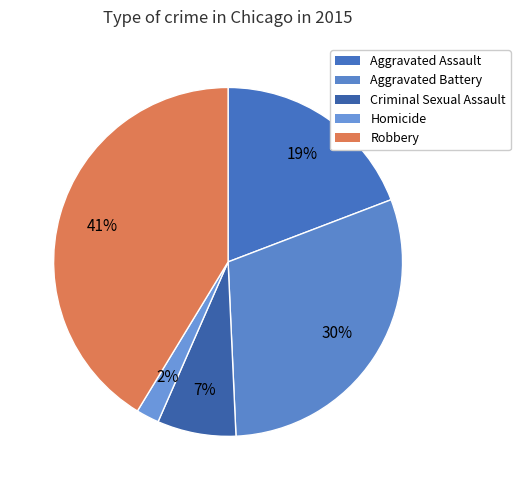

Does Homicide represent more than half of the total?

No